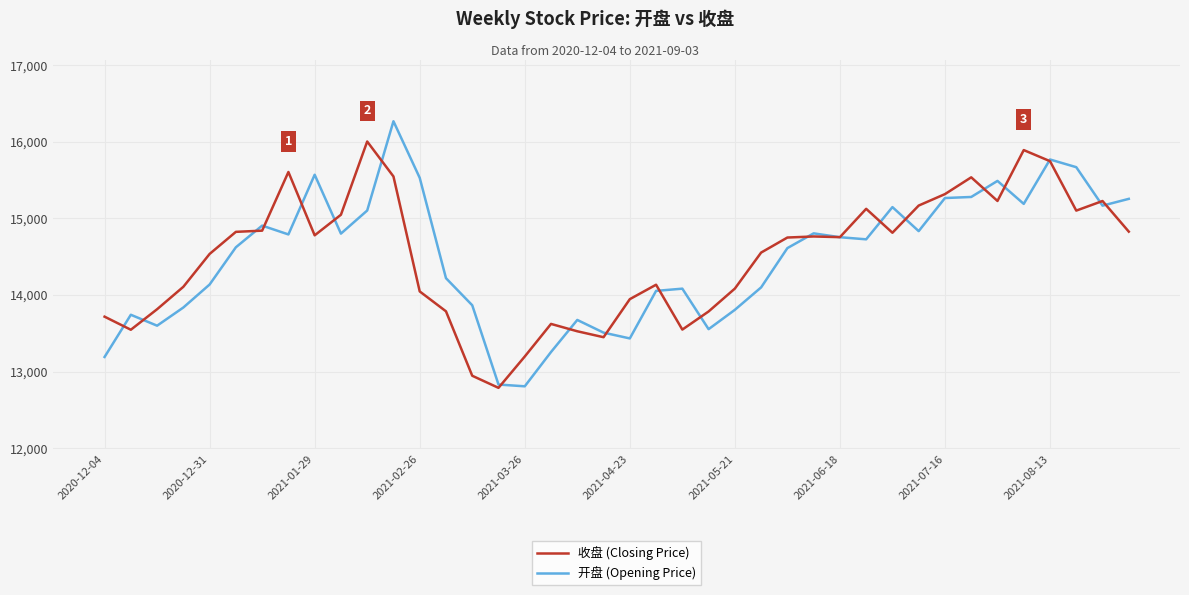

What is the sum of all 收盘 (Closing Price) values?

580061.7